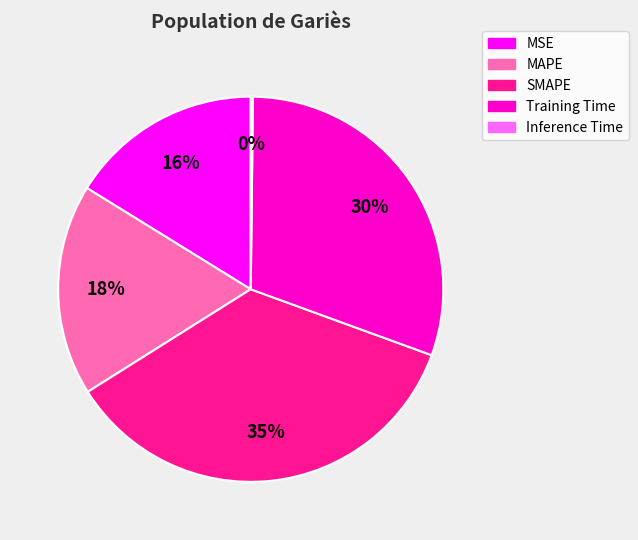

Combined, do MSE and SMAPE account for over 50%?

Yes